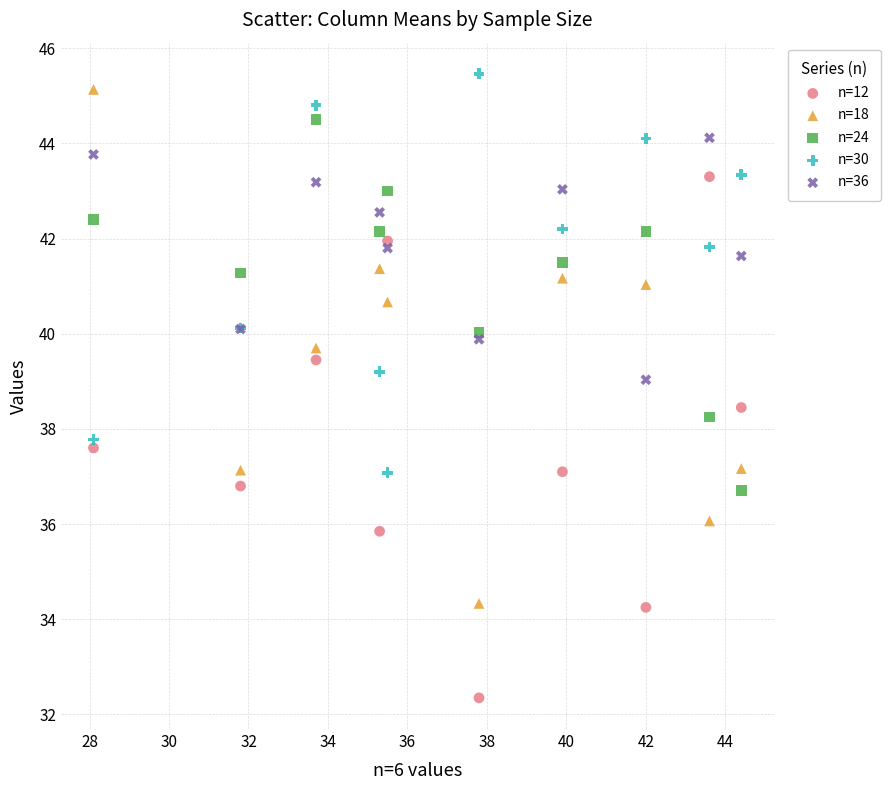

Which series reaches the minimum Y coordinate?

n=12